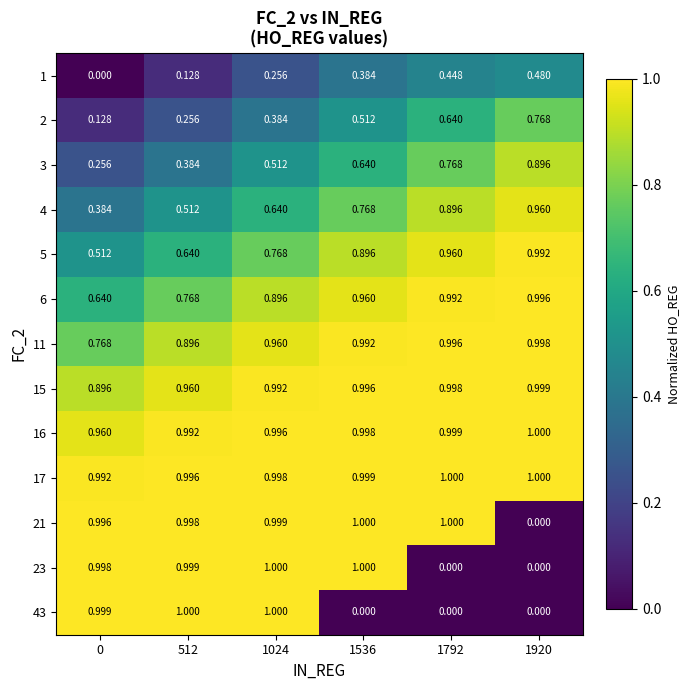

Is the value of 43 at 0 greater than the value of 2 at 512?

Yes